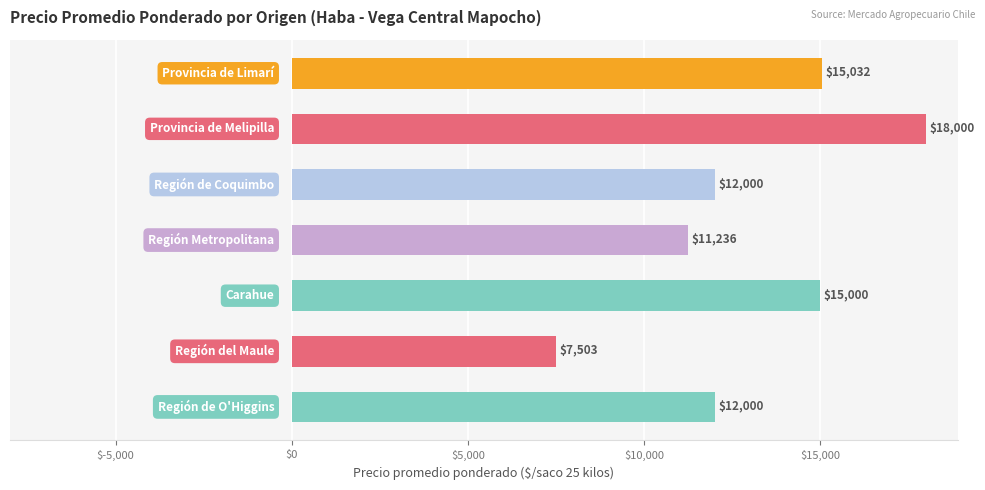

What is the smallest value displayed?

7503